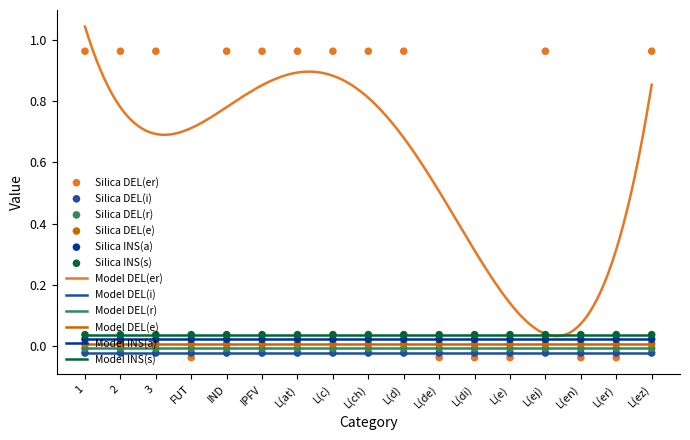

What are all the series names shown in the legend?

DEL(er), DEL(i), DEL(r), DEL(e), INS(a), INS(s)